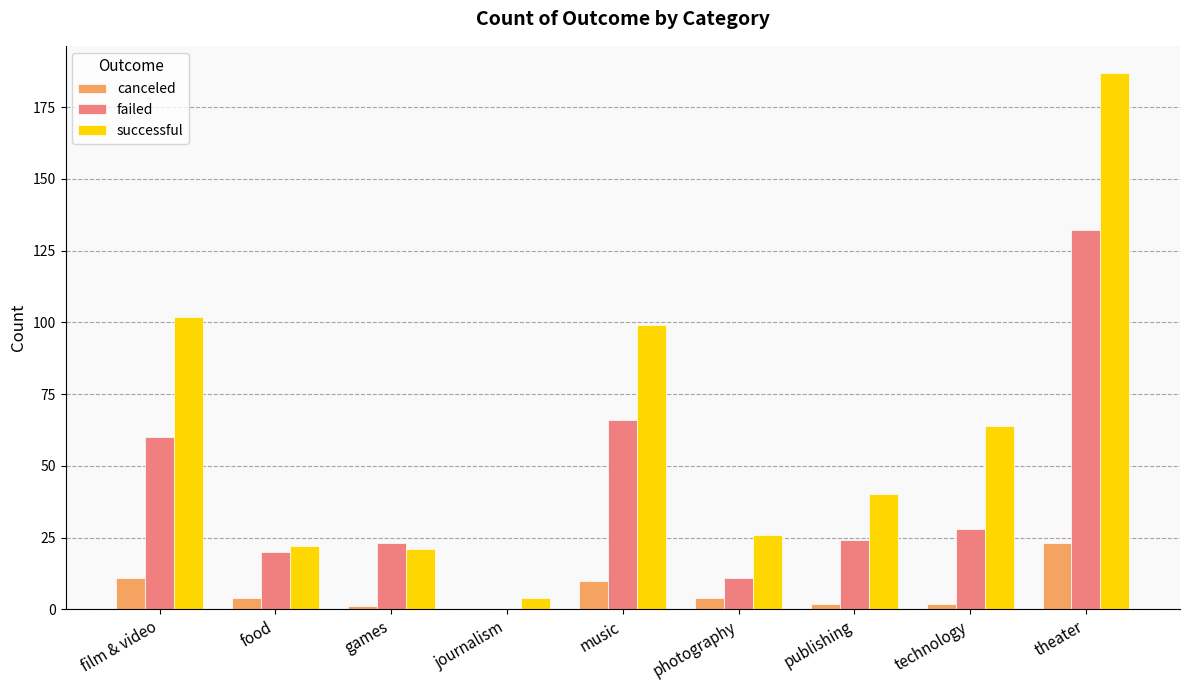

What is the average value of the successful series?

63